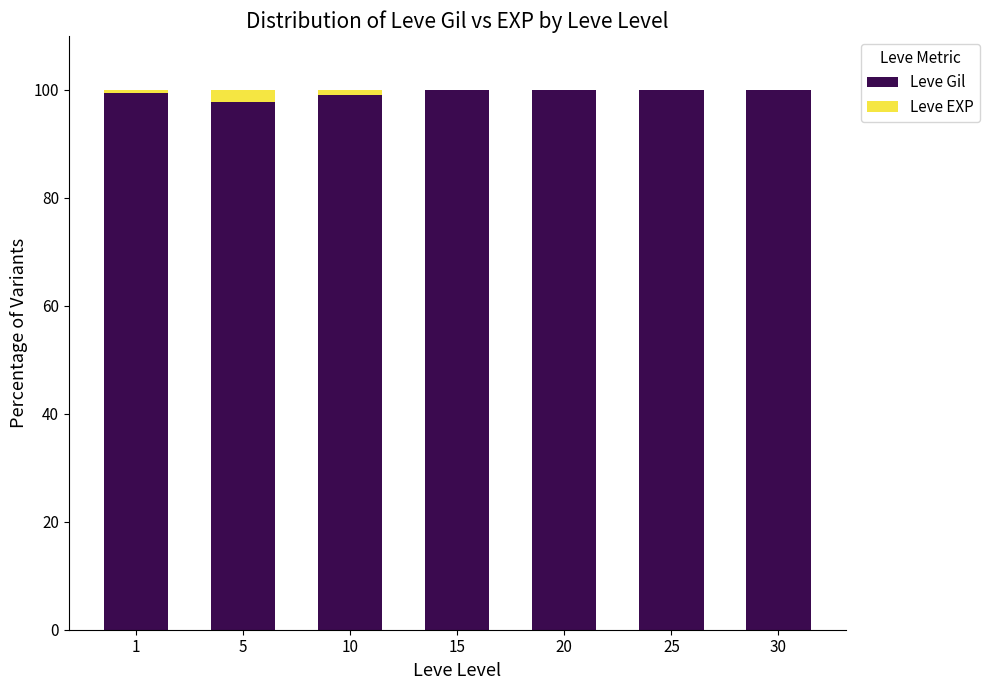

Is it true that Leve Gil equals 99.1 at 10?

True